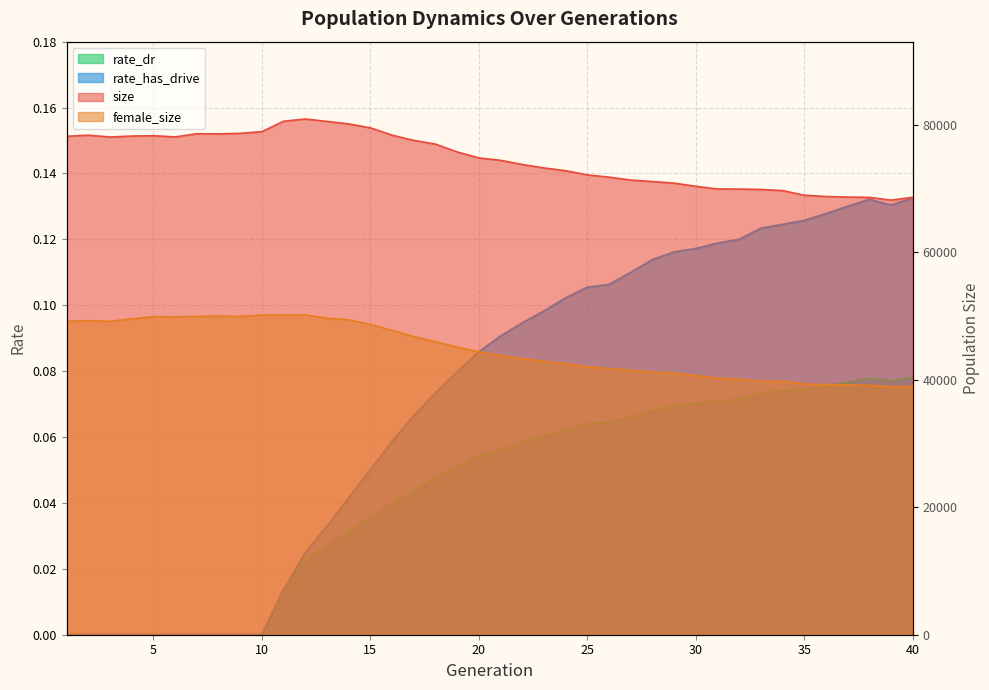

List the labels in order of size value, smallest first.

39, 38, 40, 37, 36, 35, 34, 33, 32, 31, 30, 29, 28, 27, 26, 25, 24, 23, 22, 21, 20, 19, 18, 17, 3, 6, 1, 4, 5, 2, 16, 8, 7, 9, 10, 15, 14, 13, 11, 12